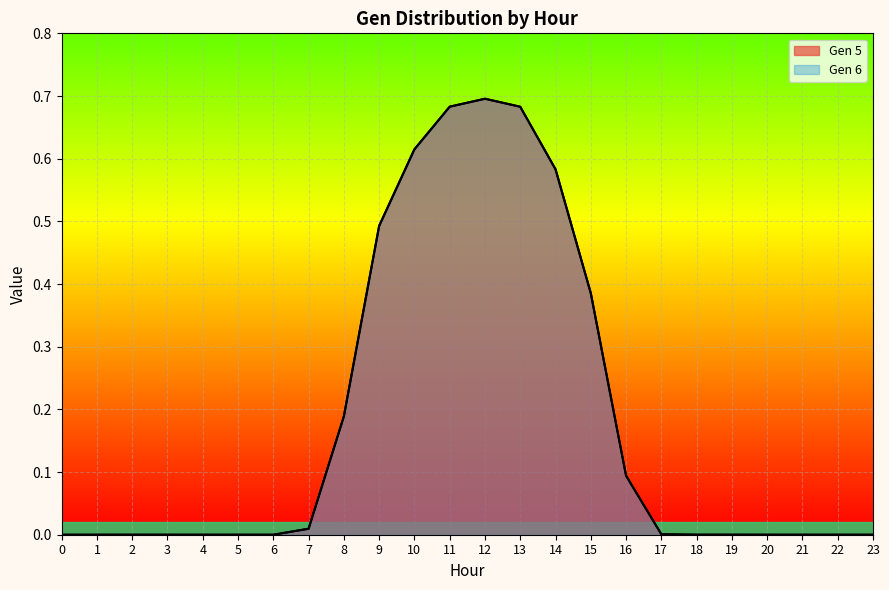

How many lines are shown in the chart?

2